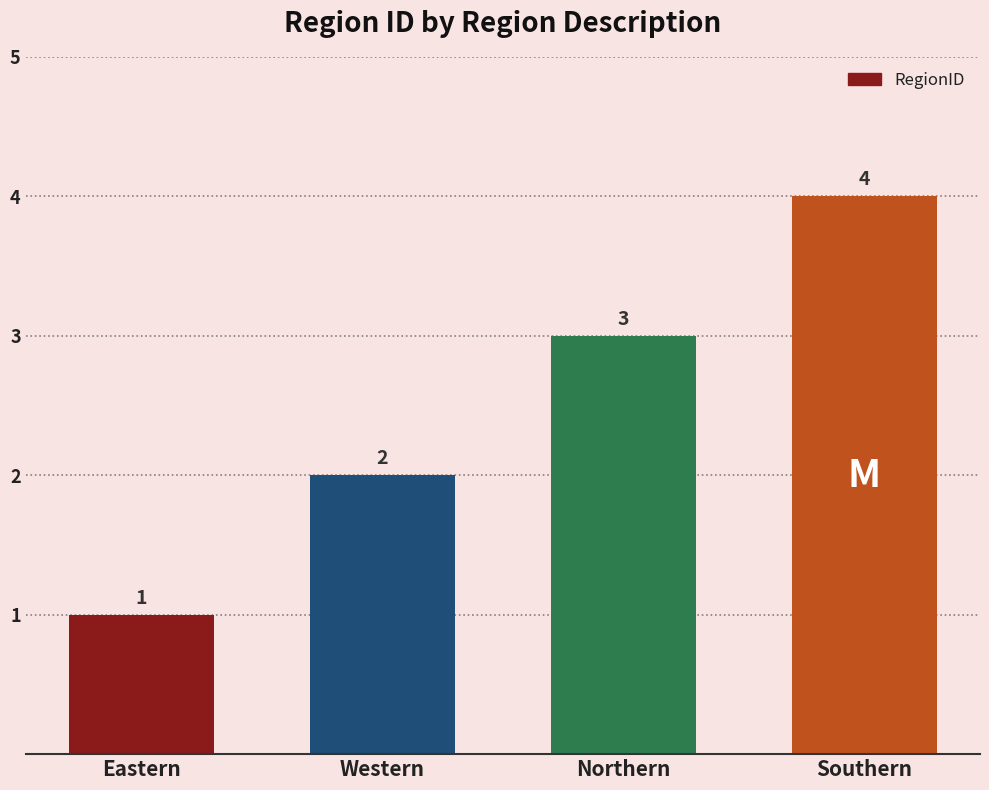

Between Western and Southern, which is larger?

Southern